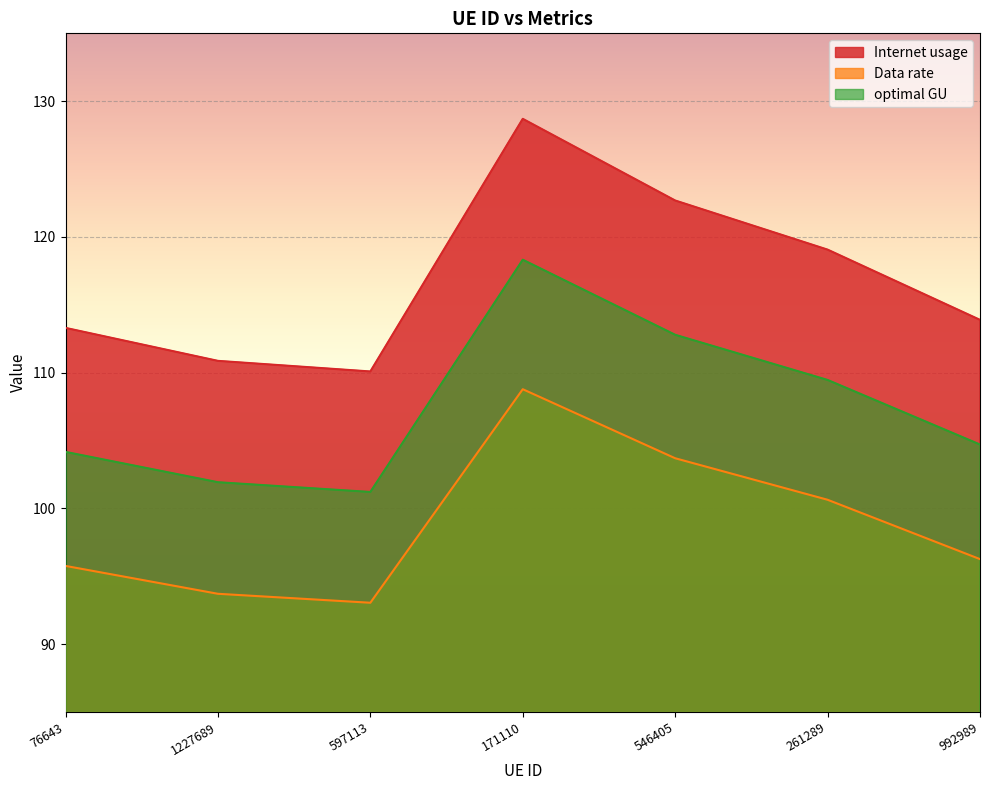

What is the value of the Data rate point at the 2nd from the left?

93.7